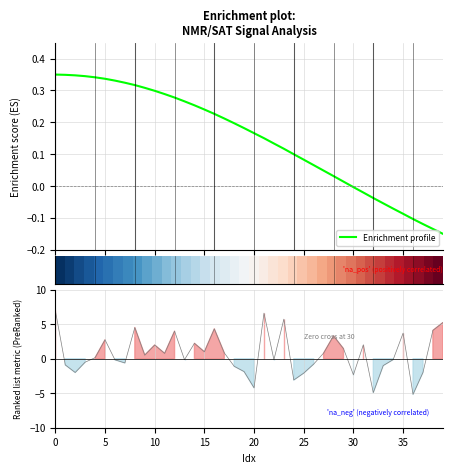

At how many categories does at least one series exceed -4?

40